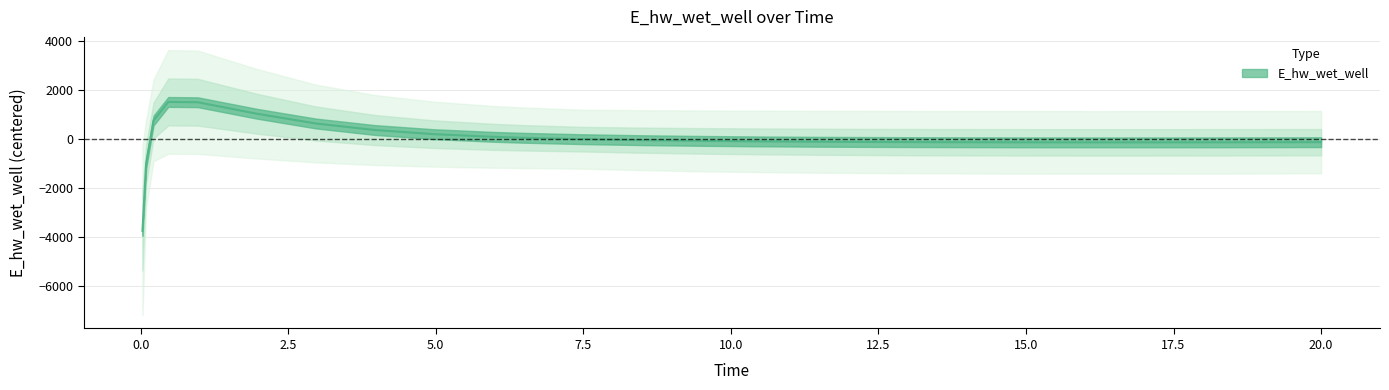

How many lines are shown in the chart?

1